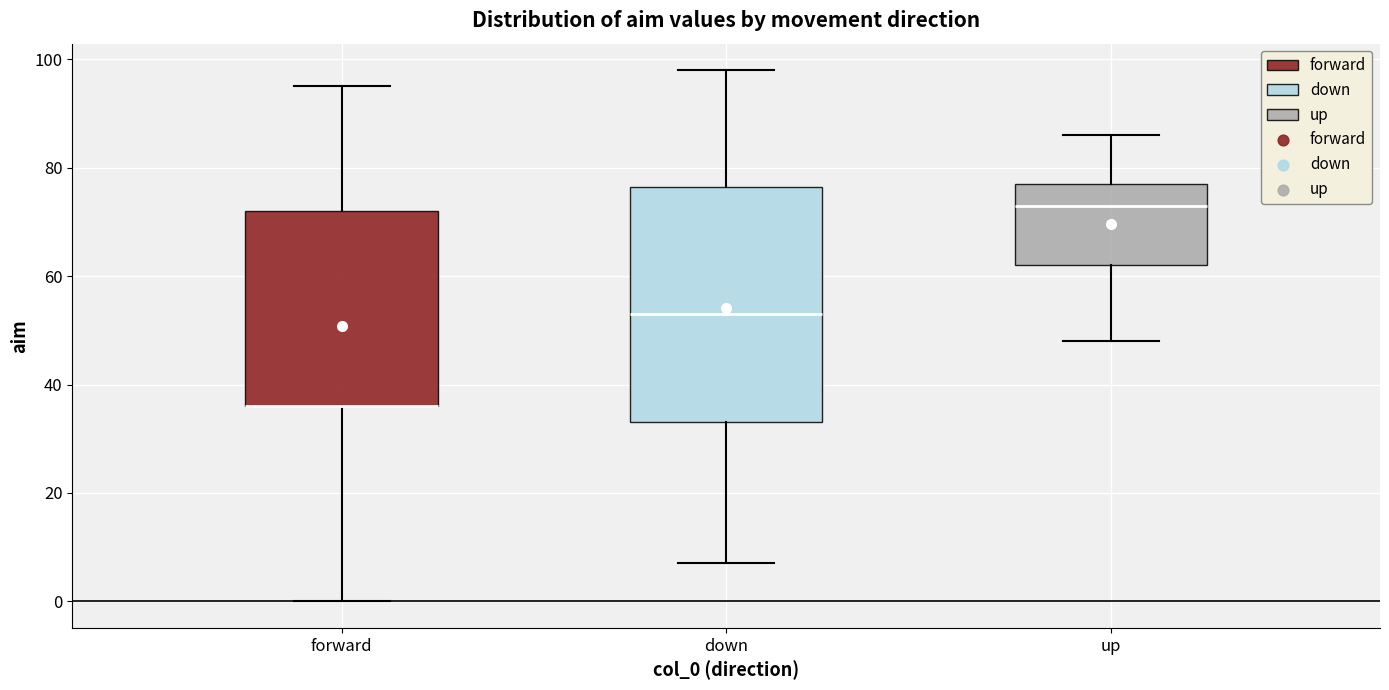

Reading left to right, read every box against the y-axis: the position of its median line, the range the box covers, and the ends of its whiskers. The values are not printed on the chart, so give them approximately, as read against the axis.

forward: median 36 (drawn on the box's lower edge), box 36 to 72, whiskers 0 to 96
down: median 54, box 34 to 76, whiskers 8 to 98
up: median 74, box 62 to 78, whiskers 48 to 86